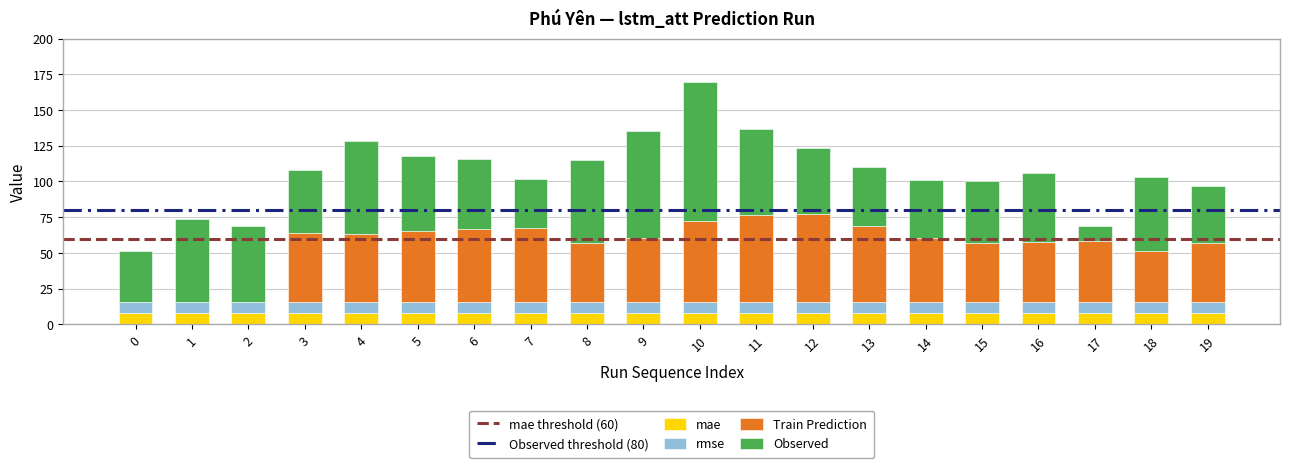

What is the highest value of the mae series?

7.9